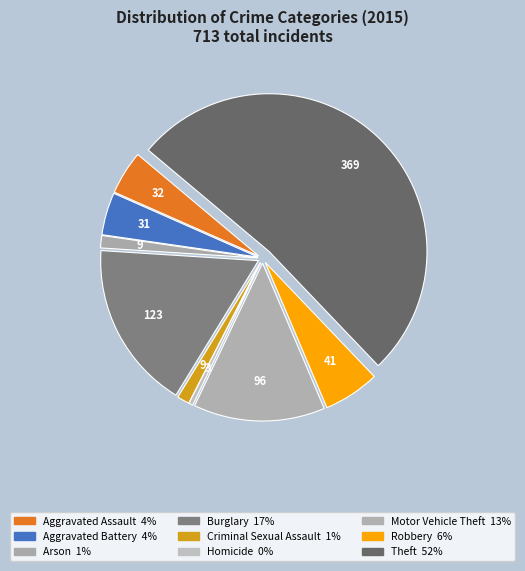

Count the number of slices in the pie.

9